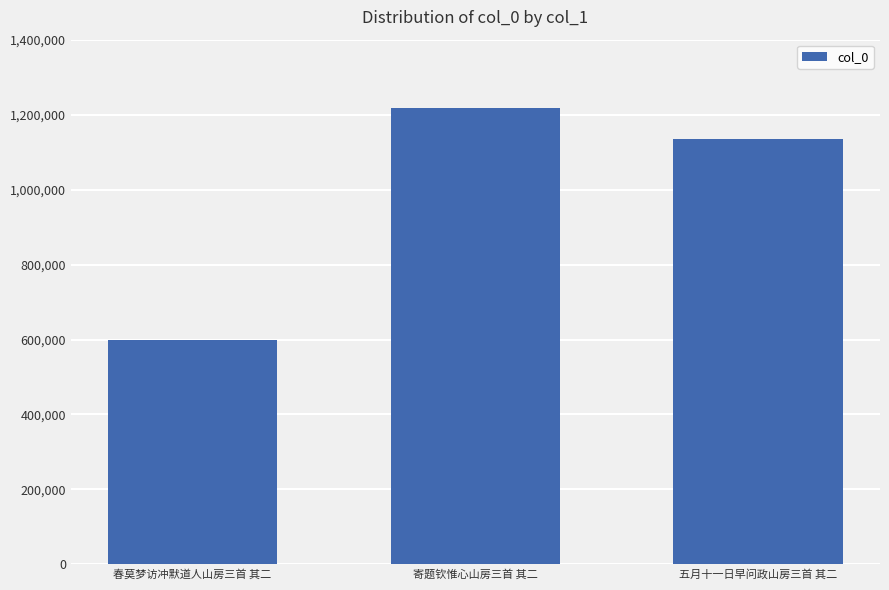

How many data points are less than 1134517?

1